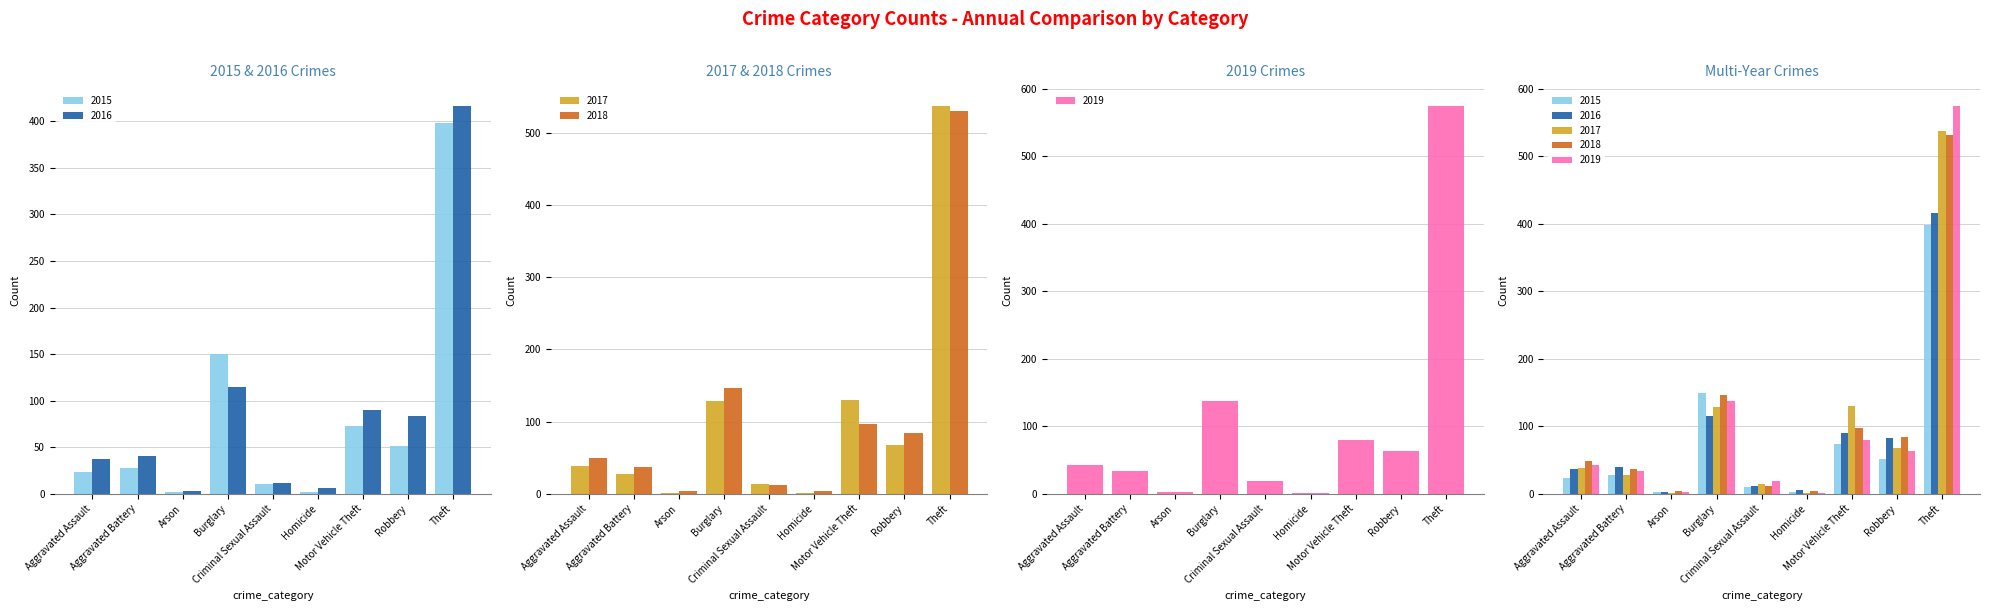

At how many categories does at least one series exceed 331?

1